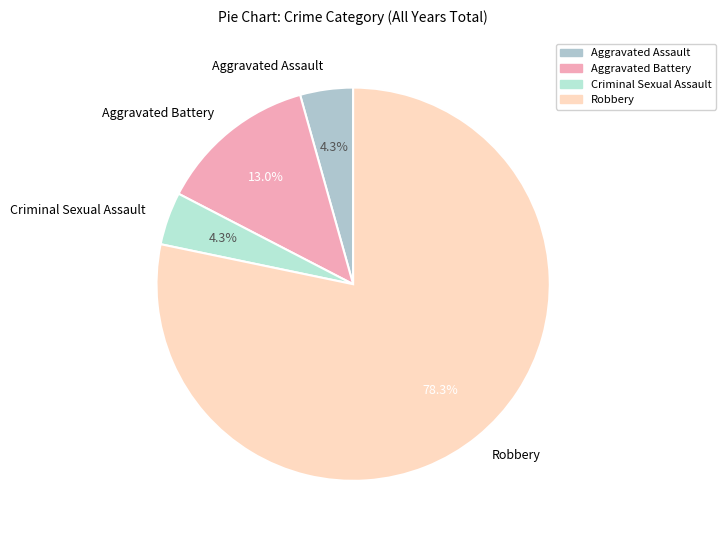

How many slices are in this pie chart?

4